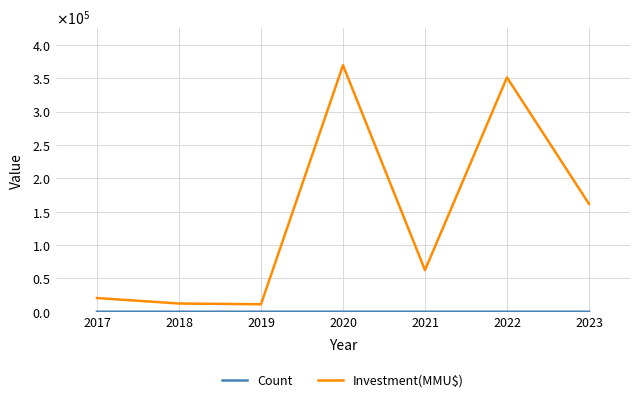

Rank the series by their maximum value, from lowest to highest.

Count, Investment(MMU$)